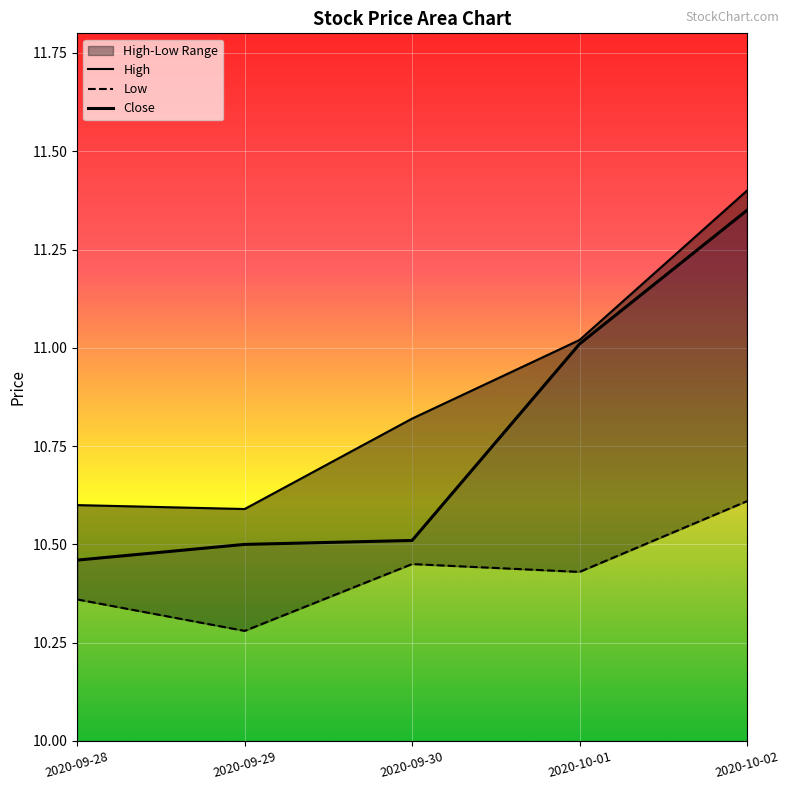

What is the maximum value shown in the chart?

11.4